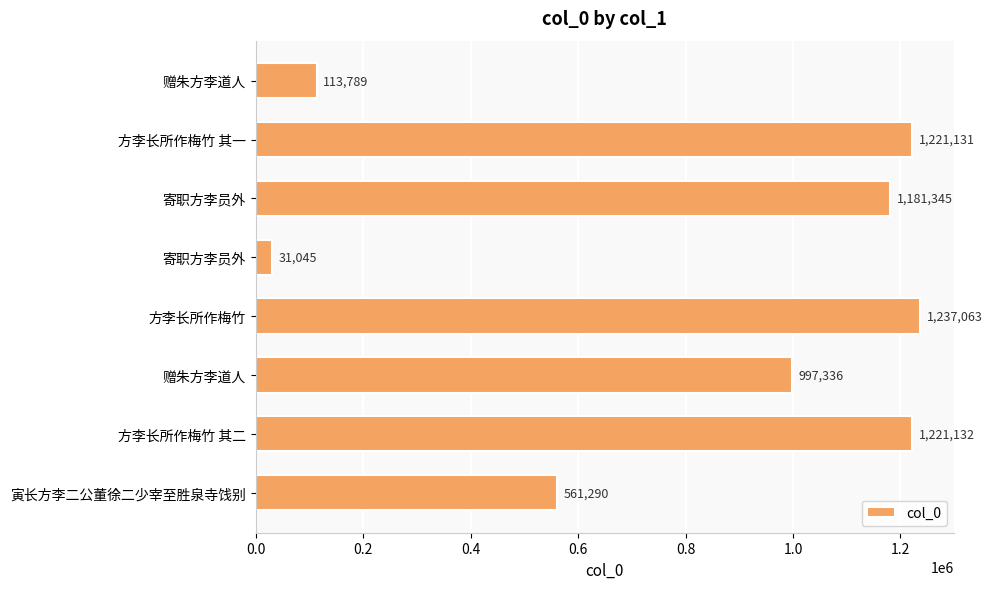

Does the chart contain any negative values?

No